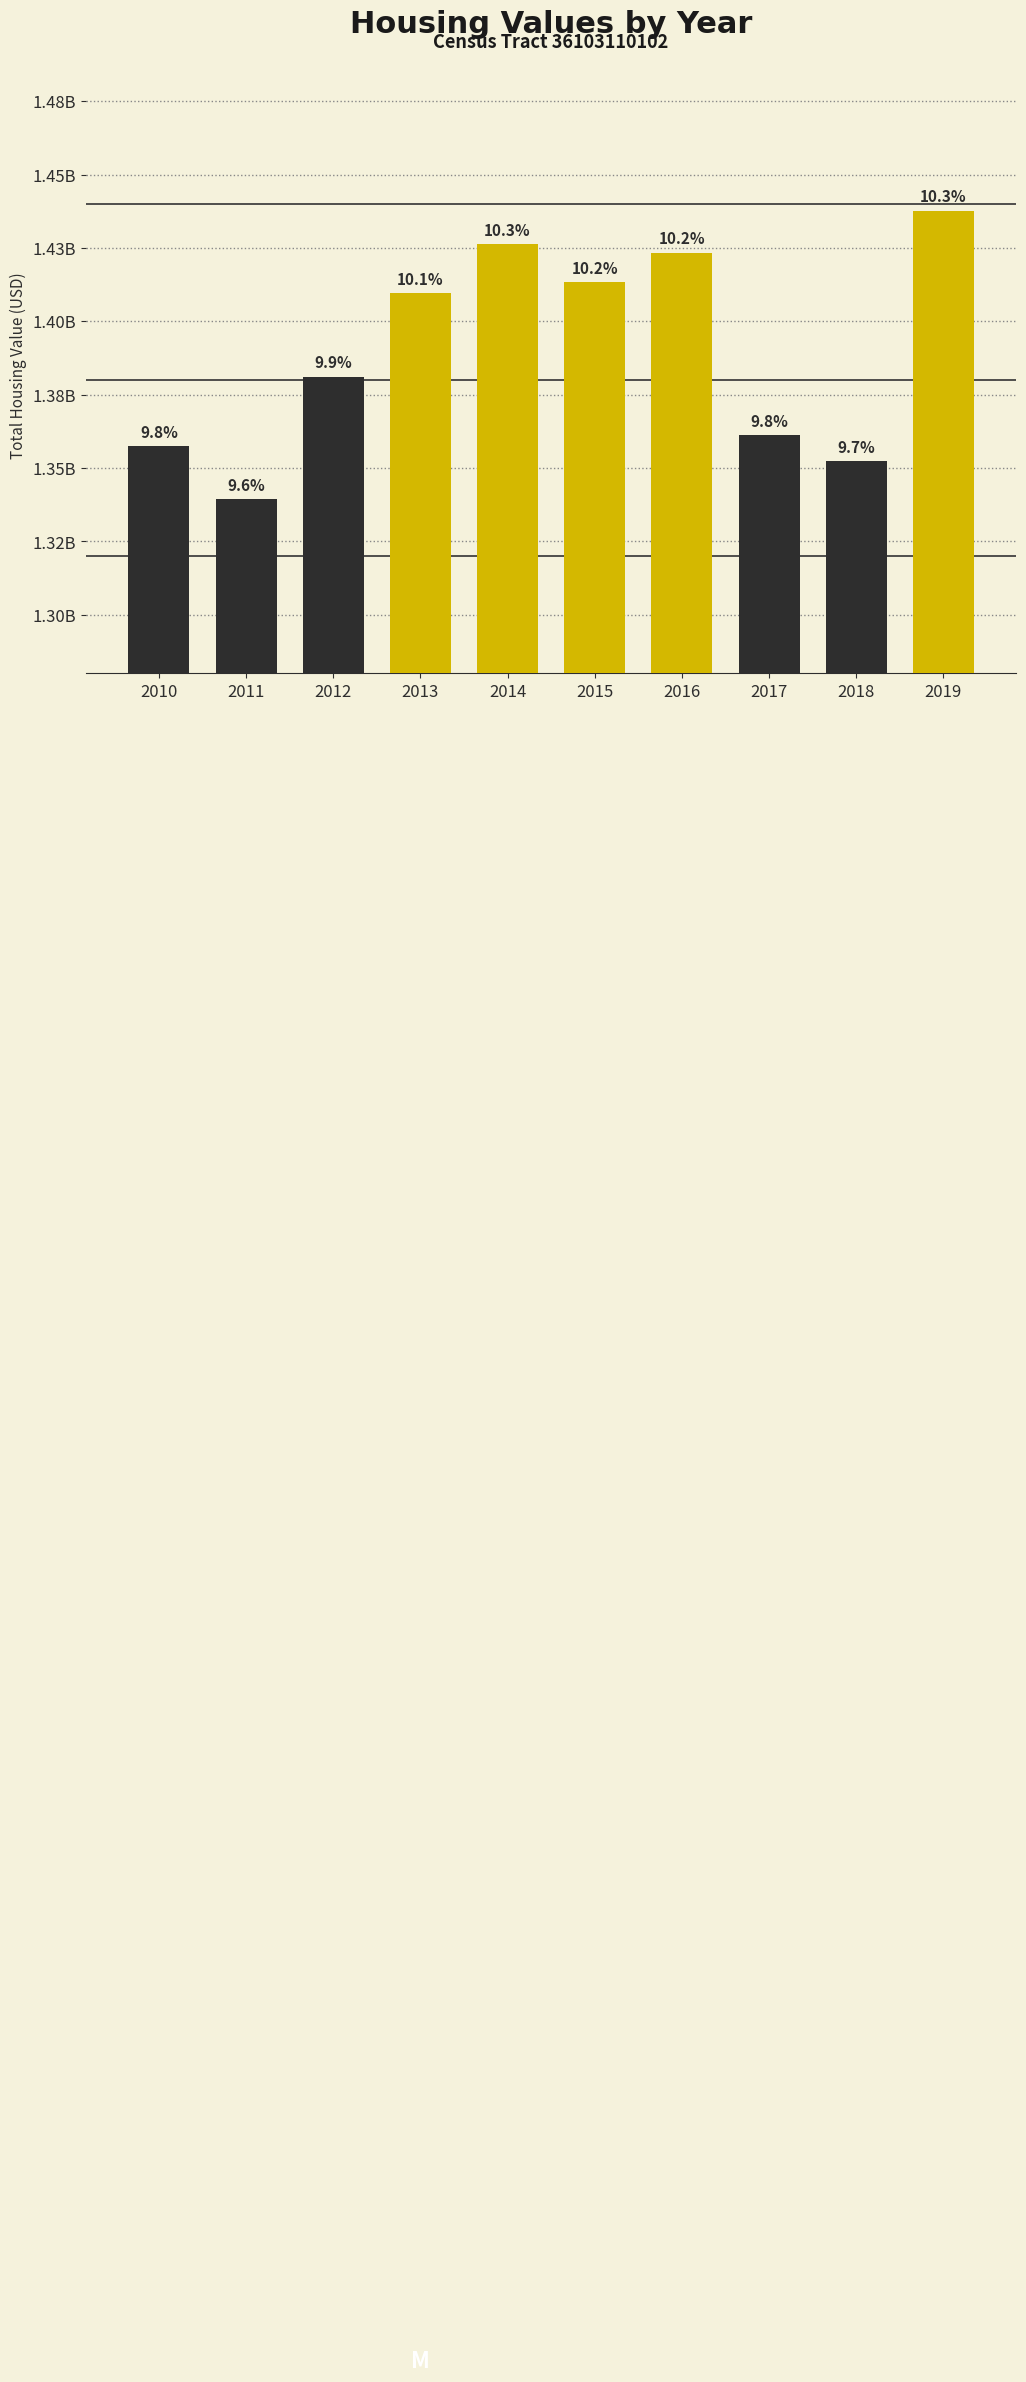

What is the value of the 5th bar from the left?

1426380000